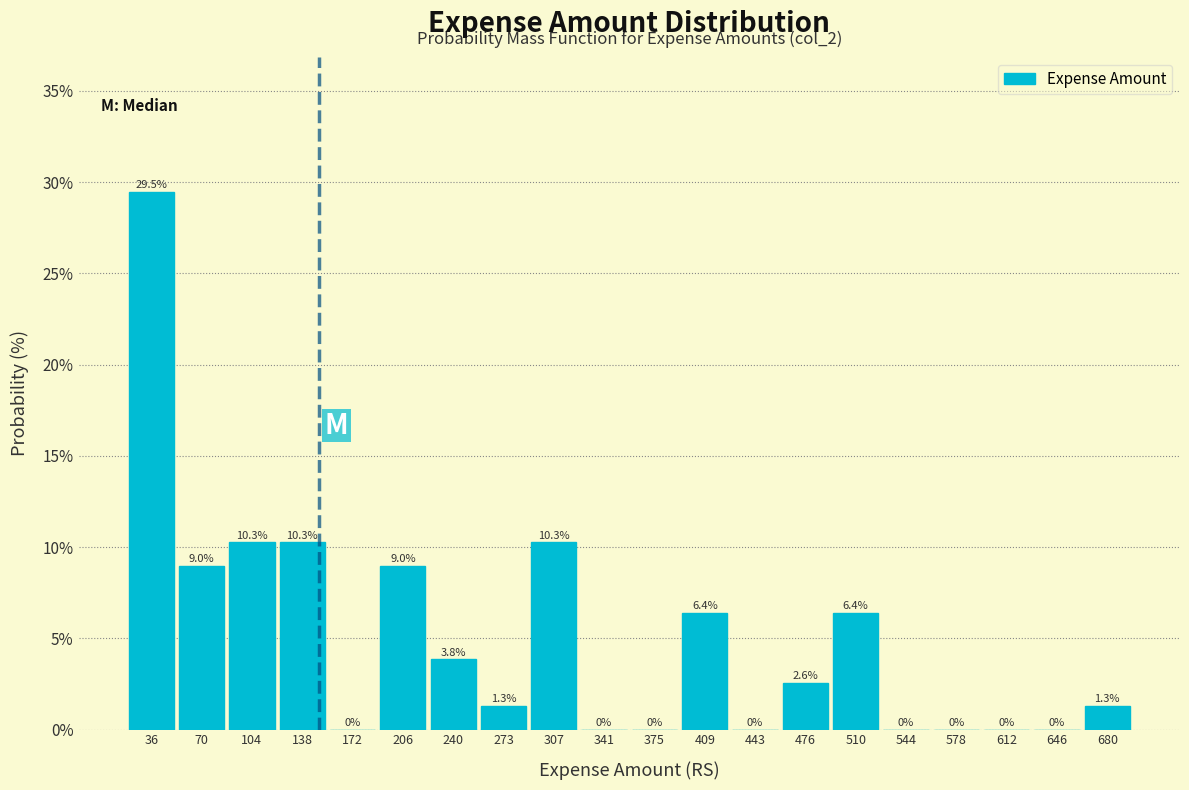

Reading left to right, transcribe this chart: for each bar, give the range it covers on the x-axis and its height. The bar edges are not printed on the chart, so give them approximately, as read against the axis.

20 to 55: 29.5
55 to 90: 9.0
90 to 120: 10.3
120 to 155: 10.3
155 to 190: 0.0
190 to 225: 9.0
225 to 255: 3.8
255 to 290: 1.3
290 to 325: 10.3
325 to 360: 0.0
360 to 390: 0.0
390 to 425: 6.4
425 to 460: 0.0
460 to 495: 2.6
495 to 530: 6.4
530 to 560: 0.0
560 to 595: 0.0
595 to 630: 0.0
630 to 665: 0.0
665 to 695: 1.3